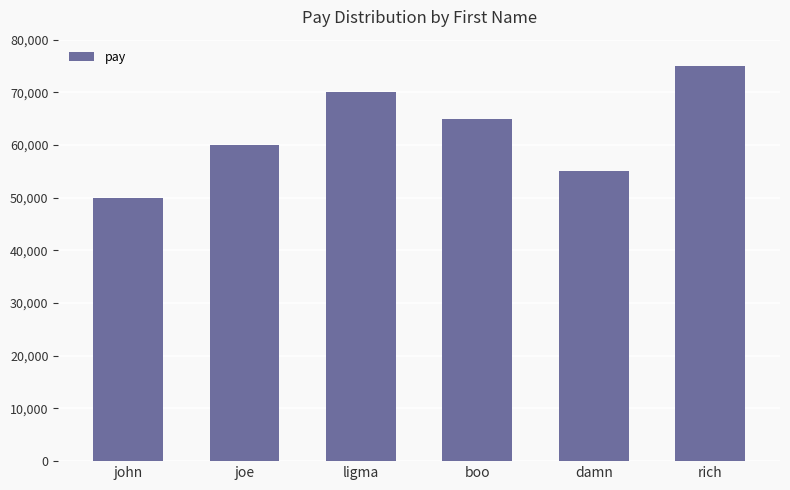

What is the maximum value shown in the chart?

75000